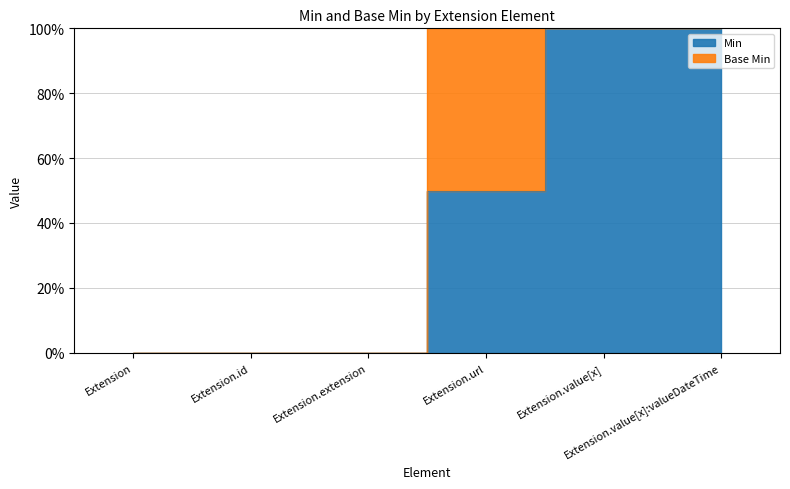

What is the label of the 3rd point from the left?

Extension.extension